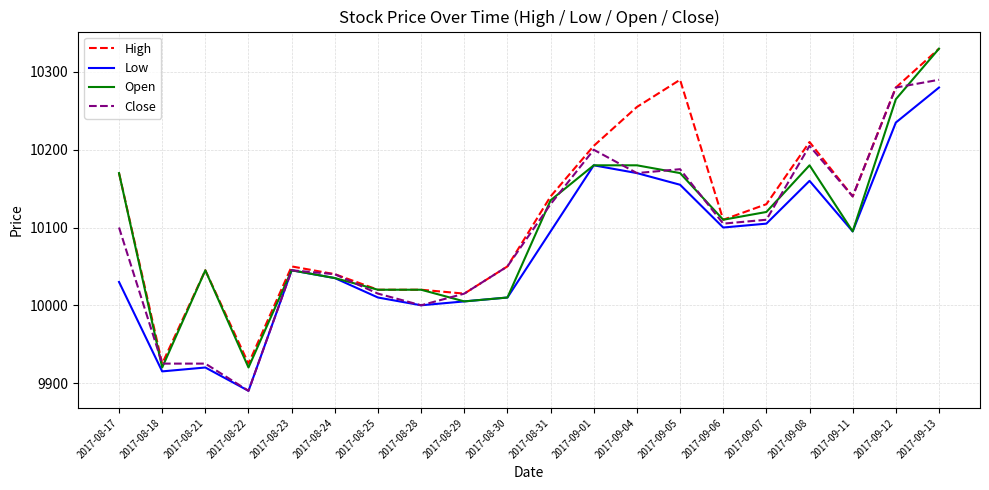

What position from the left is 2017-08-21?

3